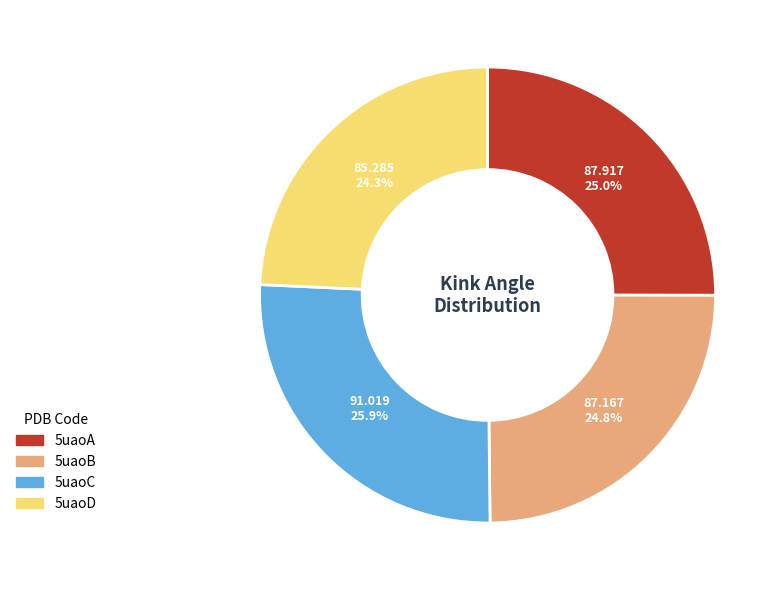

Approximately how many times larger is the value at 5uaoB compared to 5uaoD?

1.0